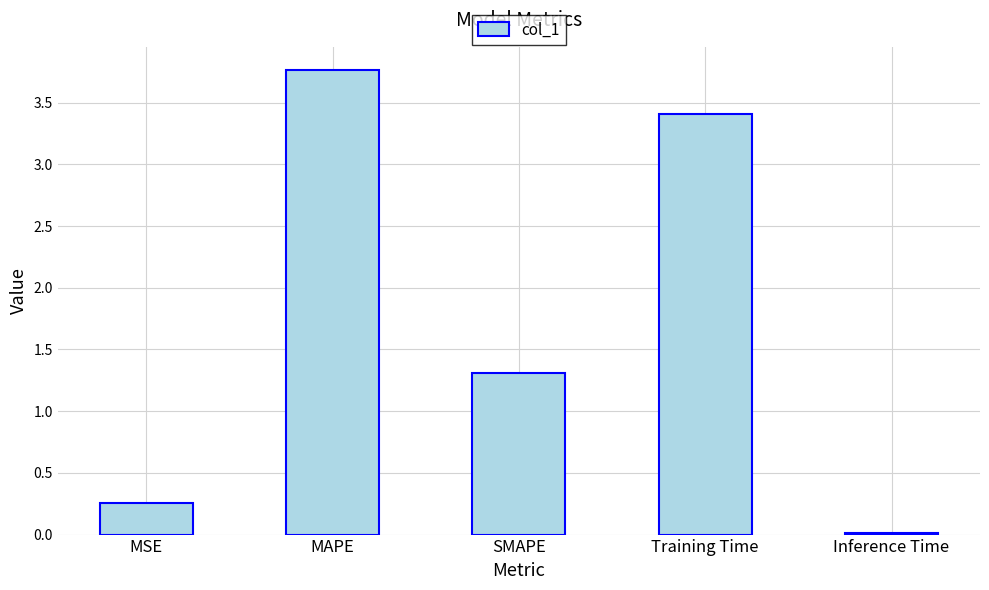

What is the label of the 2nd bar from the left?

MAPE